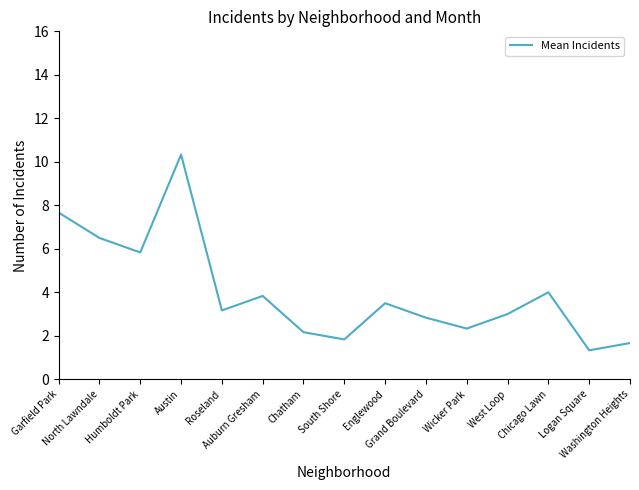

Rank the categories by value from highest to lowest.

Austin, Garfield Park, North Lawndale, Humboldt Park, Chicago Lawn, Auburn Gresham, Englewood, Roseland, West Loop, Grand Boulevard, Wicker Park, Chatham, South Shore, Washington Heights, Logan Square